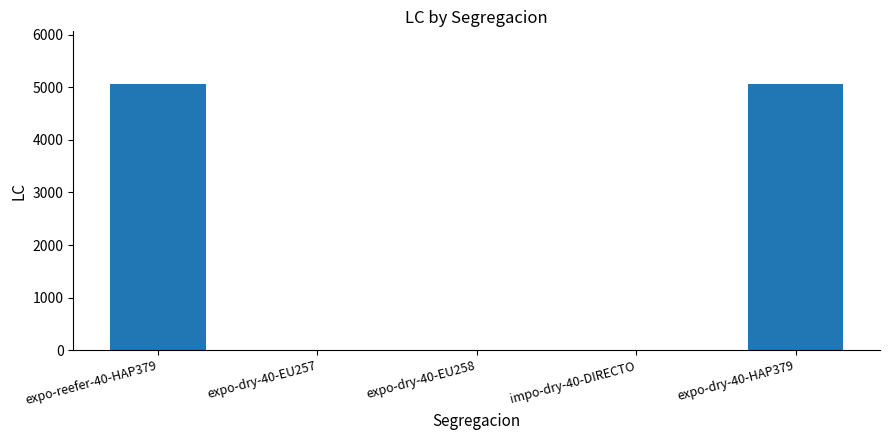

Reading right to left, list all the values displayed in this chart.

expo-dry-40-HAP379=5056	impo-dry-40-DIRECTO=0	expo-dry-40-EU258=0	expo-dry-40-EU257=0	expo-reefer-40-HAP379=5056